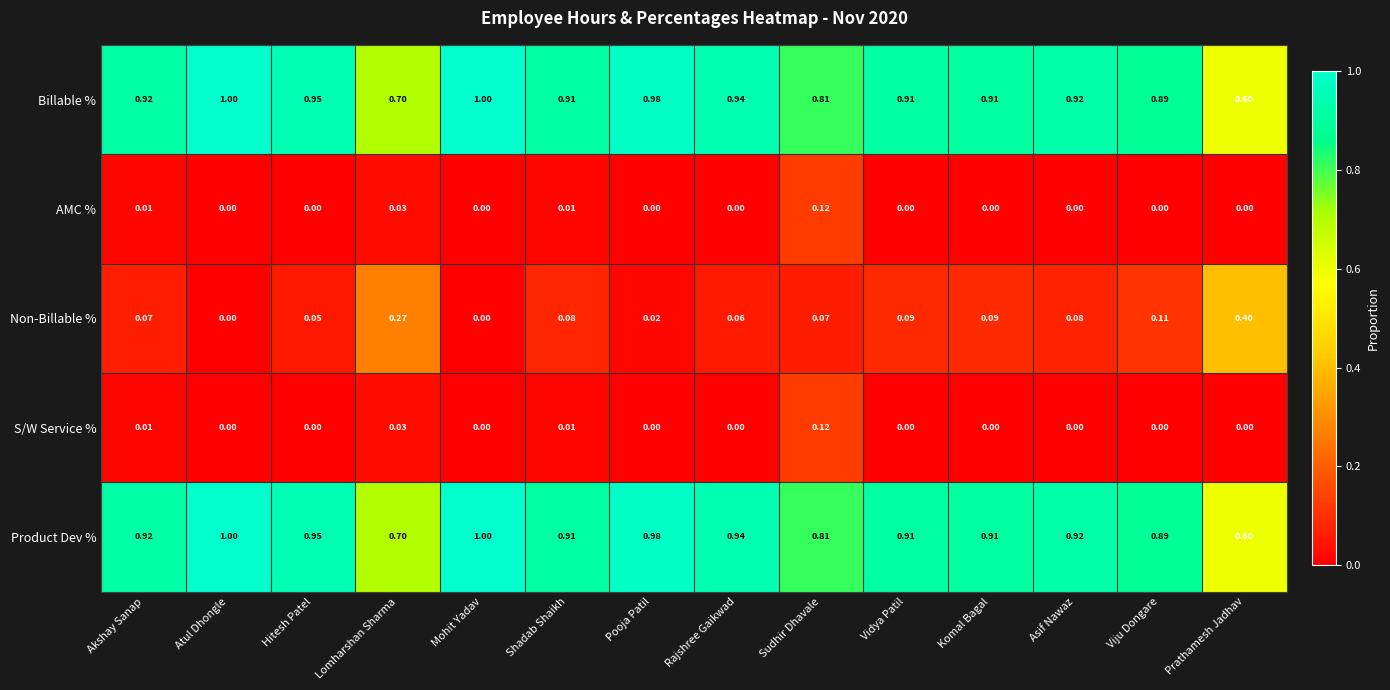

Count the number of data series in this chart.

5